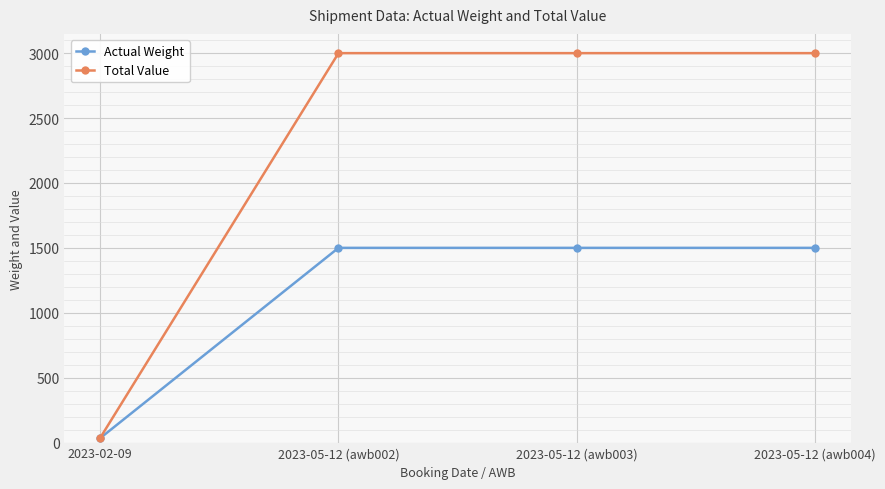

What is the maximum value for Actual Weight?

1500